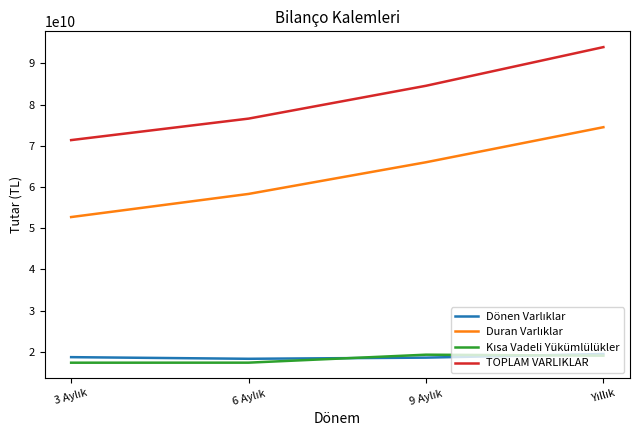

What is the highest value of the TOPLAM VARLIKLAR series?

93937054000